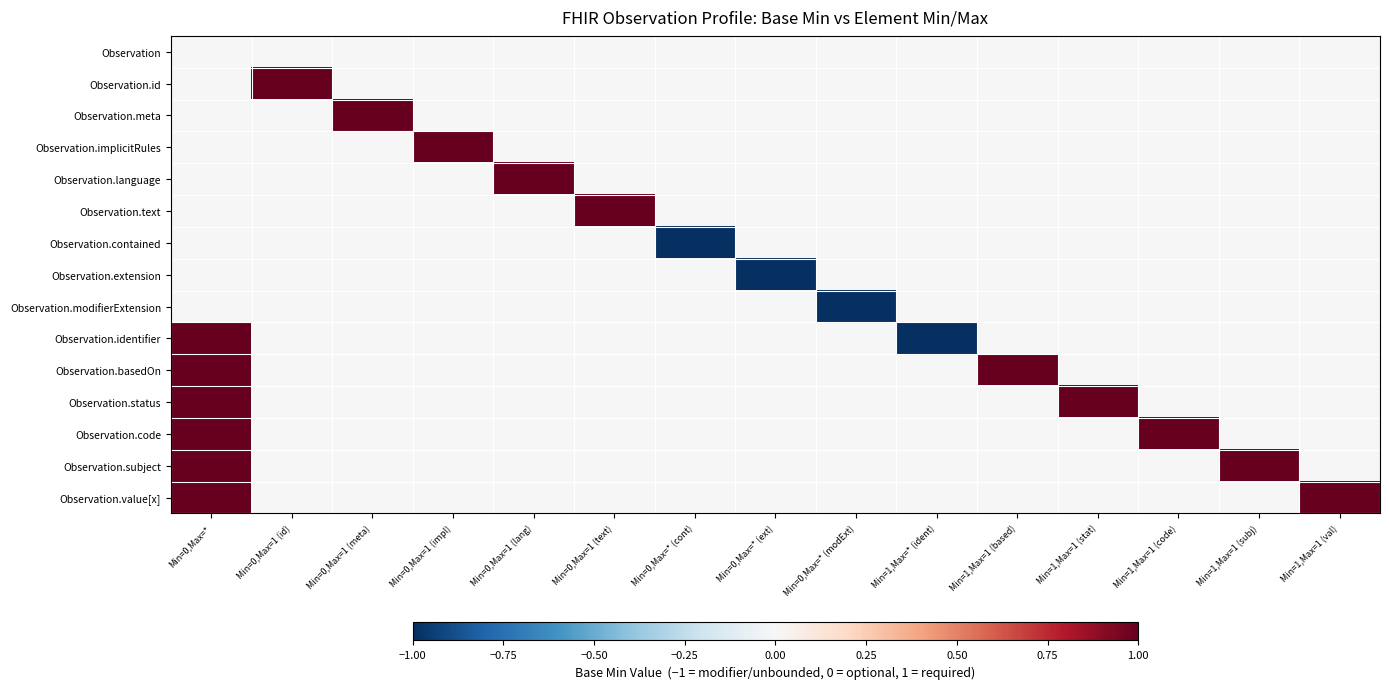

Reading left to right, what are all the values shown in this chart?

Observation: Min=0,Max=*=0	Min=0,Max=1 (id)=0	Min=0,Max=1 (meta)=0	Min=0,Max=1 (impl)=0	Min=0,Max=1 (lang)=0	Min=0,Max=1 (text)=0	Min=0,Max=* (cont)=0	Min=0,Max=* (ext)=0	Min=0,Max=* (modExt)=0	Min=1,Max=* (ident)=0	Min=1,Max=1 (based)=0	Min=1,Max=1 (stat)=0	Min=1,Max=1 (code)=0	Min=1,Max=1 (subj)=0	Min=1,Max=1 (val)=0
Observation.id: Min=0,Max=*=0	Min=0,Max=1 (id)=1	Min=0,Max=1 (meta)=0	Min=0,Max=1 (impl)=0	Min=0,Max=1 (lang)=0	Min=0,Max=1 (text)=0	Min=0,Max=* (cont)=0	Min=0,Max=* (ext)=0	Min=0,Max=* (modExt)=0	Min=1,Max=* (ident)=0	Min=1,Max=1 (based)=0	Min=1,Max=1 (stat)=0	Min=1,Max=1 (code)=0	Min=1,Max=1 (subj)=0	Min=1,Max=1 (val)=0
Observation.meta: Min=0,Max=*=0	Min=0,Max=1 (id)=0	Min=0,Max=1 (meta)=1	Min=0,Max=1 (impl)=0	Min=0,Max=1 (lang)=0	Min=0,Max=1 (text)=0	Min=0,Max=* (cont)=0	Min=0,Max=* (ext)=0	Min=0,Max=* (modExt)=0	Min=1,Max=* (ident)=0	Min=1,Max=1 (based)=0	Min=1,Max=1 (stat)=0	Min=1,Max=1 (code)=0	Min=1,Max=1 (subj)=0	Min=1,Max=1 (val)=0
Observation.implicitRules: Min=0,Max=*=0	Min=0,Max=1 (id)=0	Min=0,Max=1 (meta)=0	Min=0,Max=1 (impl)=1	Min=0,Max=1 (lang)=0	Min=0,Max=1 (text)=0	Min=0,Max=* (cont)=0	Min=0,Max=* (ext)=0	Min=0,Max=* (modExt)=0	Min=1,Max=* (ident)=0	Min=1,Max=1 (based)=0	Min=1,Max=1 (stat)=0	Min=1,Max=1 (code)=0	Min=1,Max=1 (subj)=0	Min=1,Max=1 (val)=0
Observation.language: Min=0,Max=*=0	Min=0,Max=1 (id)=0	Min=0,Max=1 (meta)=0	Min=0,Max=1 (impl)=0	Min=0,Max=1 (lang)=1	Min=0,Max=1 (text)=0	Min=0,Max=* (cont)=0	Min=0,Max=* (ext)=0	Min=0,Max=* (modExt)=0	Min=1,Max=* (ident)=0	Min=1,Max=1 (based)=0	Min=1,Max=1 (stat)=0	Min=1,Max=1 (code)=0	Min=1,Max=1 (subj)=0	Min=1,Max=1 (val)=0
Observation.text: Min=0,Max=*=0	Min=0,Max=1 (id)=0	Min=0,Max=1 (meta)=0	Min=0,Max=1 (impl)=0	Min=0,Max=1 (lang)=0	Min=0,Max=1 (text)=1	Min=0,Max=* (cont)=0	Min=0,Max=* (ext)=0	Min=0,Max=* (modExt)=0	Min=1,Max=* (ident)=0	Min=1,Max=1 (based)=0	Min=1,Max=1 (stat)=0	Min=1,Max=1 (code)=0	Min=1,Max=1 (subj)=0	Min=1,Max=1 (val)=0
Observation.contained: Min=0,Max=*=0	Min=0,Max=1 (id)=0	Min=0,Max=1 (meta)=0	Min=0,Max=1 (impl)=0	Min=0,Max=1 (lang)=0	Min=0,Max=1 (text)=0	Min=0,Max=* (cont)=-1	Min=0,Max=* (ext)=0	Min=0,Max=* (modExt)=0	Min=1,Max=* (ident)=0	Min=1,Max=1 (based)=0	Min=1,Max=1 (stat)=0	Min=1,Max=1 (code)=0	Min=1,Max=1 (subj)=0	Min=1,Max=1 (val)=0
Observation.extension: Min=0,Max=*=0	Min=0,Max=1 (id)=0	Min=0,Max=1 (meta)=0	Min=0,Max=1 (impl)=0	Min=0,Max=1 (lang)=0	Min=0,Max=1 (text)=0	Min=0,Max=* (cont)=0	Min=0,Max=* (ext)=-1	Min=0,Max=* (modExt)=0	Min=1,Max=* (ident)=0	Min=1,Max=1 (based)=0	Min=1,Max=1 (stat)=0	Min=1,Max=1 (code)=0	Min=1,Max=1 (subj)=0	Min=1,Max=1 (val)=0
Observation.modifierExtension: Min=0,Max=*=0	Min=0,Max=1 (id)=0	Min=0,Max=1 (meta)=0	Min=0,Max=1 (impl)=0	Min=0,Max=1 (lang)=0	Min=0,Max=1 (text)=0	Min=0,Max=* (cont)=0	Min=0,Max=* (ext)=0	Min=0,Max=* (modExt)=-1	Min=1,Max=* (ident)=0	Min=1,Max=1 (based)=0	Min=1,Max=1 (stat)=0	Min=1,Max=1 (code)=0	Min=1,Max=1 (subj)=0	Min=1,Max=1 (val)=0
Observation.identifier: Min=0,Max=*=1	Min=0,Max=1 (id)=0	Min=0,Max=1 (meta)=0	Min=0,Max=1 (impl)=0	Min=0,Max=1 (lang)=0	Min=0,Max=1 (text)=0	Min=0,Max=* (cont)=0	Min=0,Max=* (ext)=0	Min=0,Max=* (modExt)=0	Min=1,Max=* (ident)=-1	Min=1,Max=1 (based)=0	Min=1,Max=1 (stat)=0	Min=1,Max=1 (code)=0	Min=1,Max=1 (subj)=0	Min=1,Max=1 (val)=0
Observation.basedOn: Min=0,Max=*=1	Min=0,Max=1 (id)=0	Min=0,Max=1 (meta)=0	Min=0,Max=1 (impl)=0	Min=0,Max=1 (lang)=0	Min=0,Max=1 (text)=0	Min=0,Max=* (cont)=0	Min=0,Max=* (ext)=0	Min=0,Max=* (modExt)=0	Min=1,Max=* (ident)=0	Min=1,Max=1 (based)=1	Min=1,Max=1 (stat)=0	Min=1,Max=1 (code)=0	Min=1,Max=1 (subj)=0	Min=1,Max=1 (val)=0
Observation.status: Min=0,Max=*=1	Min=0,Max=1 (id)=0	Min=0,Max=1 (meta)=0	Min=0,Max=1 (impl)=0	Min=0,Max=1 (lang)=0	Min=0,Max=1 (text)=0	Min=0,Max=* (cont)=0	Min=0,Max=* (ext)=0	Min=0,Max=* (modExt)=0	Min=1,Max=* (ident)=0	Min=1,Max=1 (based)=0	Min=1,Max=1 (stat)=1	Min=1,Max=1 (code)=0	Min=1,Max=1 (subj)=0	Min=1,Max=1 (val)=0
Observation.code: Min=0,Max=*=1	Min=0,Max=1 (id)=0	Min=0,Max=1 (meta)=0	Min=0,Max=1 (impl)=0	Min=0,Max=1 (lang)=0	Min=0,Max=1 (text)=0	Min=0,Max=* (cont)=0	Min=0,Max=* (ext)=0	Min=0,Max=* (modExt)=0	Min=1,Max=* (ident)=0	Min=1,Max=1 (based)=0	Min=1,Max=1 (stat)=0	Min=1,Max=1 (code)=1	Min=1,Max=1 (subj)=0	Min=1,Max=1 (val)=0
Observation.subject: Min=0,Max=*=1	Min=0,Max=1 (id)=0	Min=0,Max=1 (meta)=0	Min=0,Max=1 (impl)=0	Min=0,Max=1 (lang)=0	Min=0,Max=1 (text)=0	Min=0,Max=* (cont)=0	Min=0,Max=* (ext)=0	Min=0,Max=* (modExt)=0	Min=1,Max=* (ident)=0	Min=1,Max=1 (based)=0	Min=1,Max=1 (stat)=0	Min=1,Max=1 (code)=0	Min=1,Max=1 (subj)=1	Min=1,Max=1 (val)=0
Observation.value[x]: Min=0,Max=*=1	Min=0,Max=1 (id)=0	Min=0,Max=1 (meta)=0	Min=0,Max=1 (impl)=0	Min=0,Max=1 (lang)=0	Min=0,Max=1 (text)=0	Min=0,Max=* (cont)=0	Min=0,Max=* (ext)=0	Min=0,Max=* (modExt)=0	Min=1,Max=* (ident)=0	Min=1,Max=1 (based)=0	Min=1,Max=1 (stat)=0	Min=1,Max=1 (code)=0	Min=1,Max=1 (subj)=0	Min=1,Max=1 (val)=1